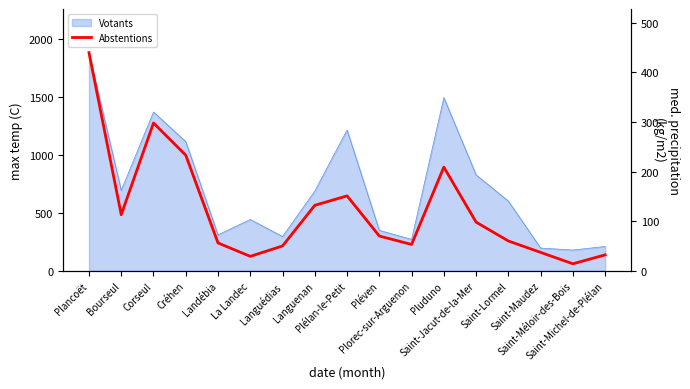

Where is the data nearest to the value 227?

Créhen